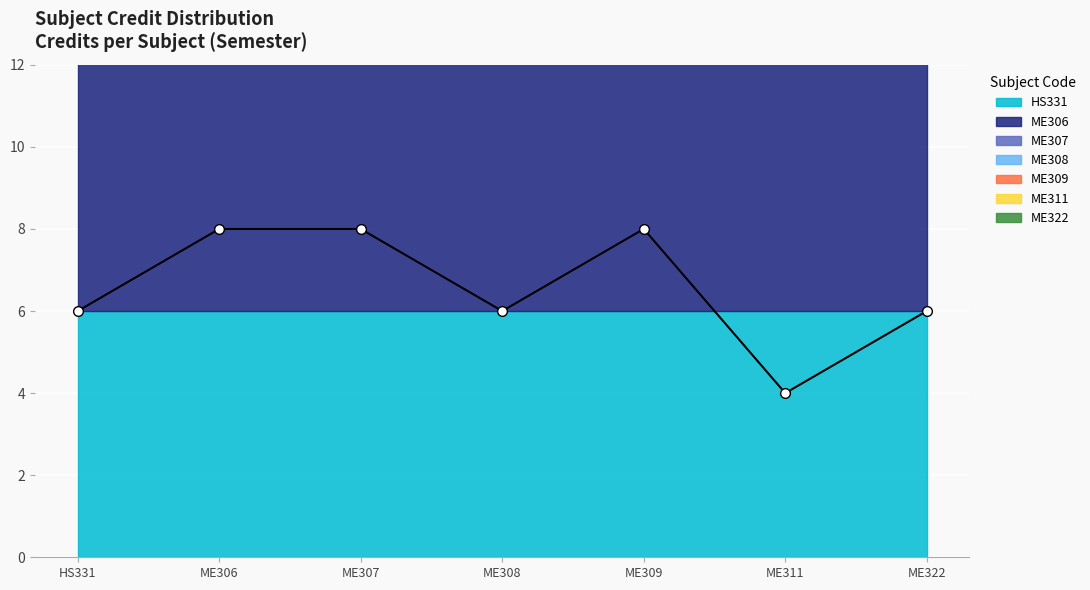

What is the label of the 2nd point from the right?

ME311